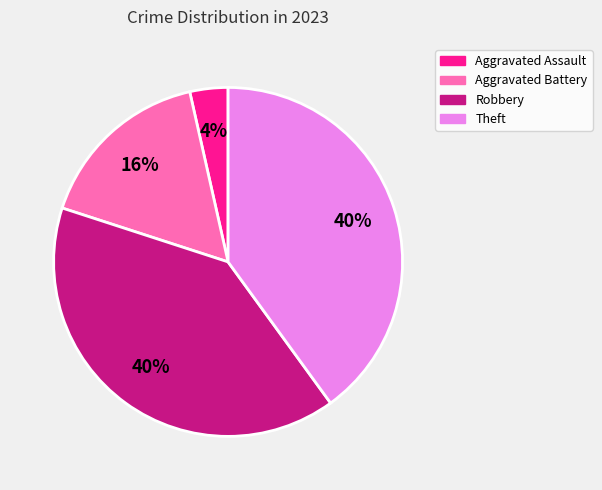

Which has a higher value, Aggravated Assault or Theft?

Theft